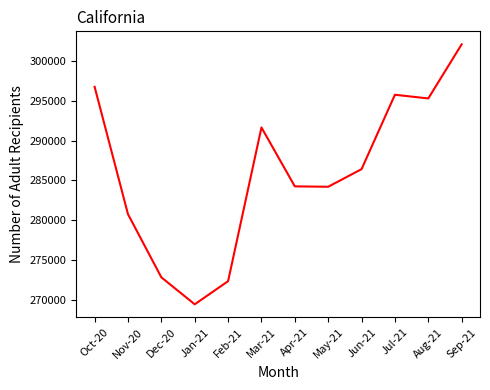

Where is the first local minimum?

Jan-21